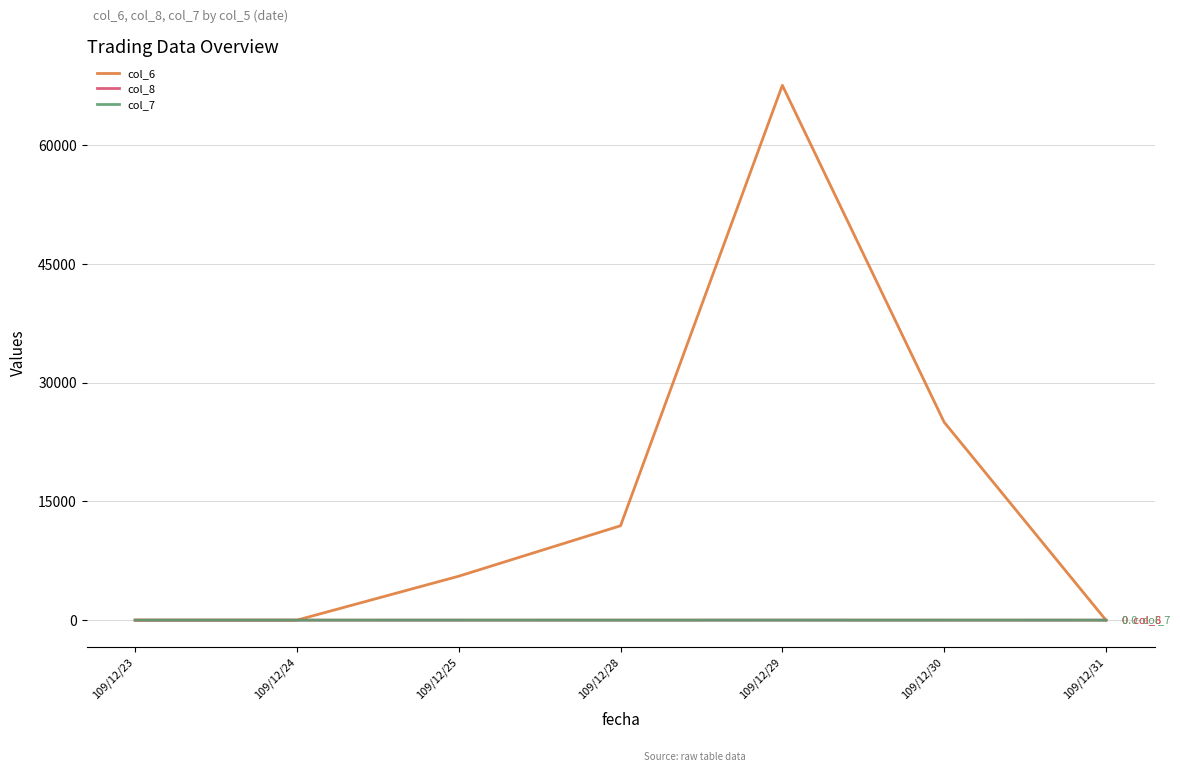

Count the number of data series in this chart.

3